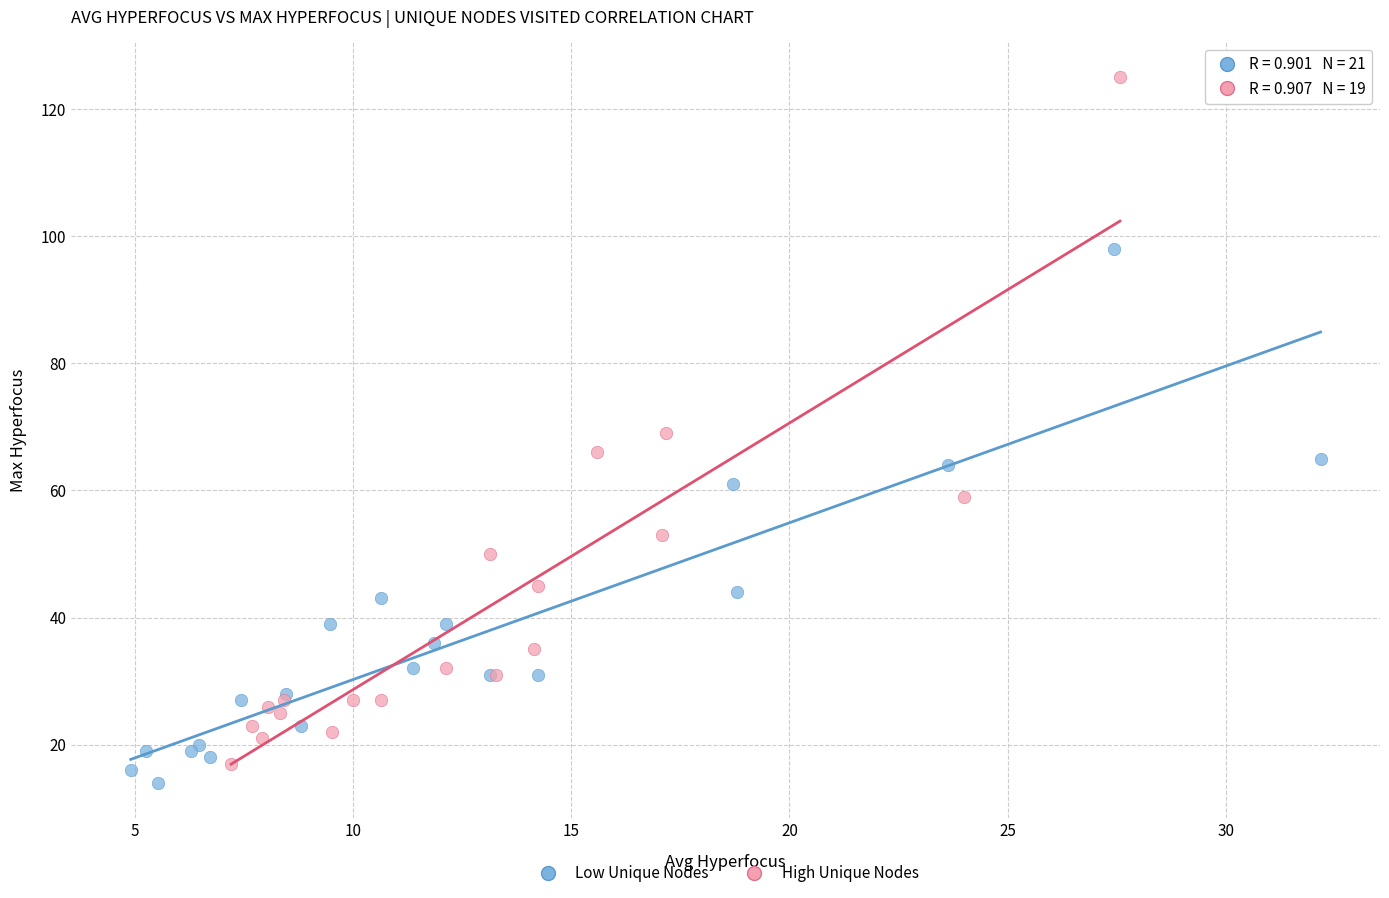

Which series reaches the maximum Y coordinate?

High Unique Nodes